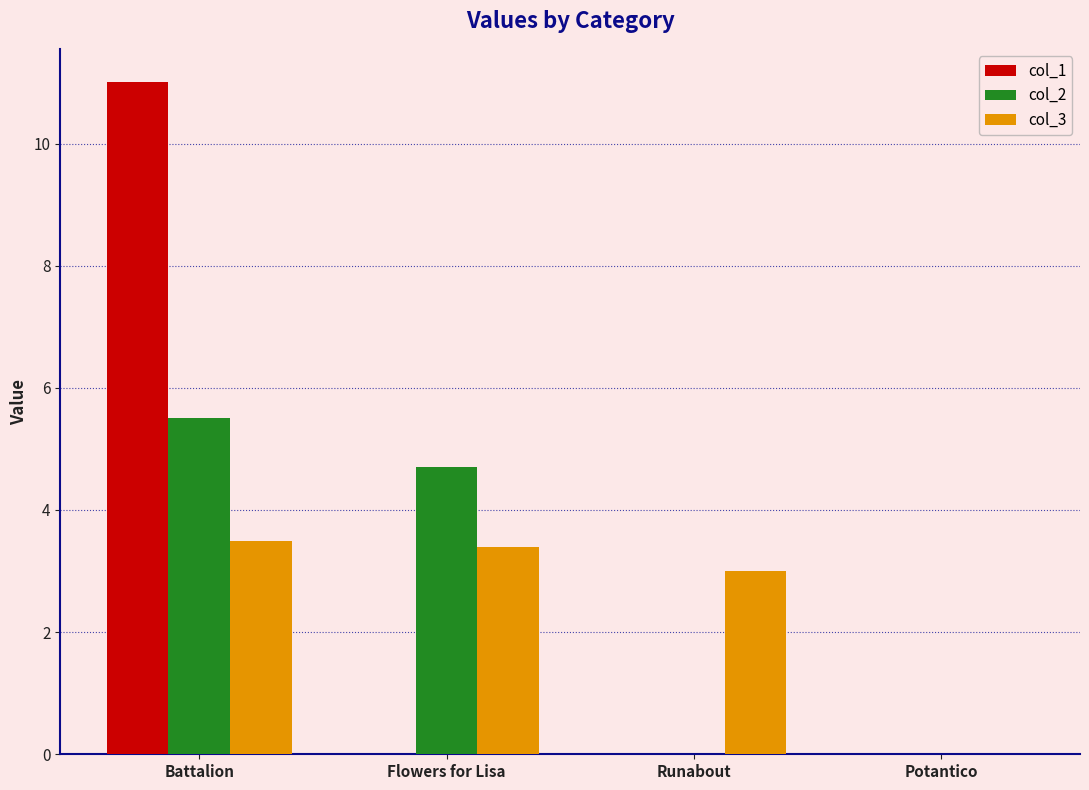

Between Battalion and Potantico, which series saw the biggest shift?

col_1